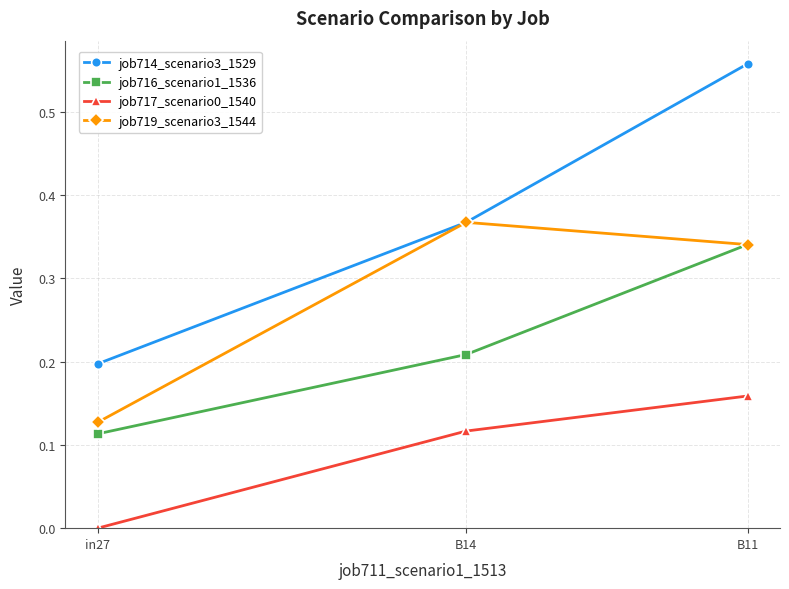

Is this an area chart (filled region under the line)?

No